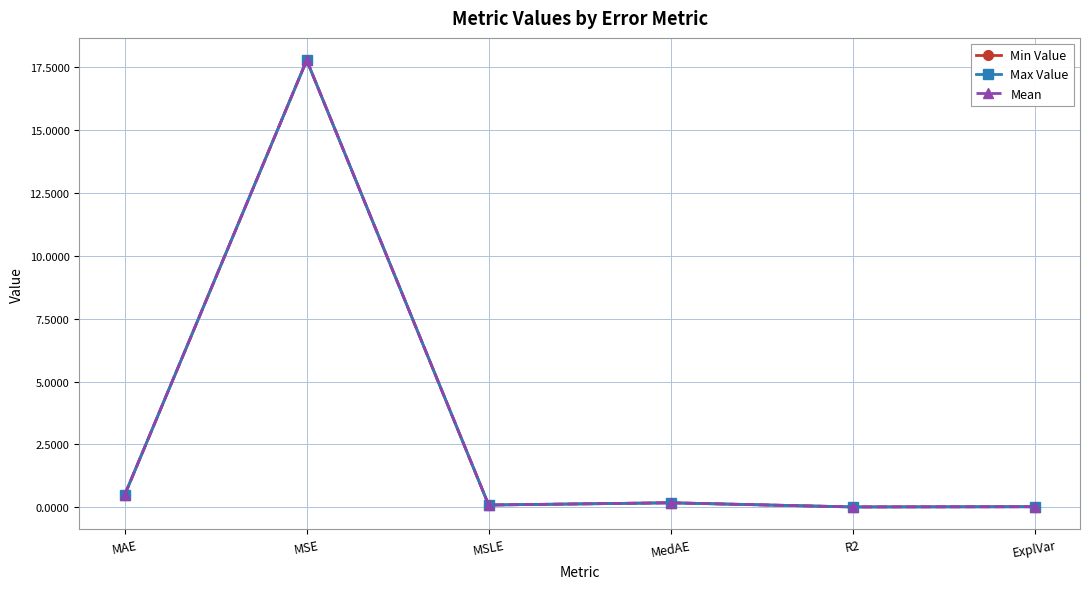

What is the value of the Min Value point at the 1st from the left?

0.5